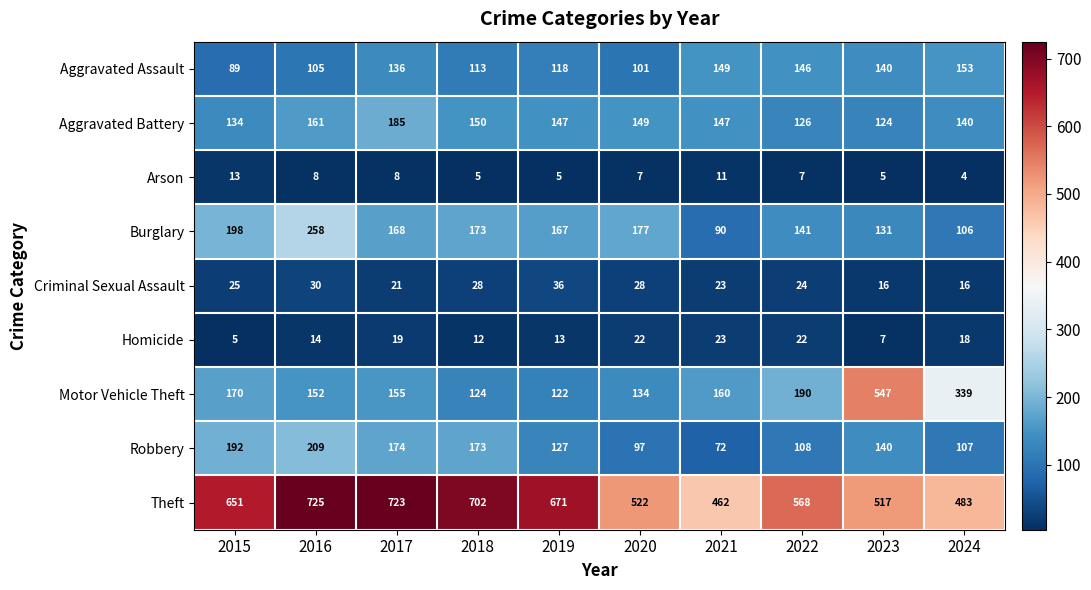

Read the Homicide value at 2023.

7